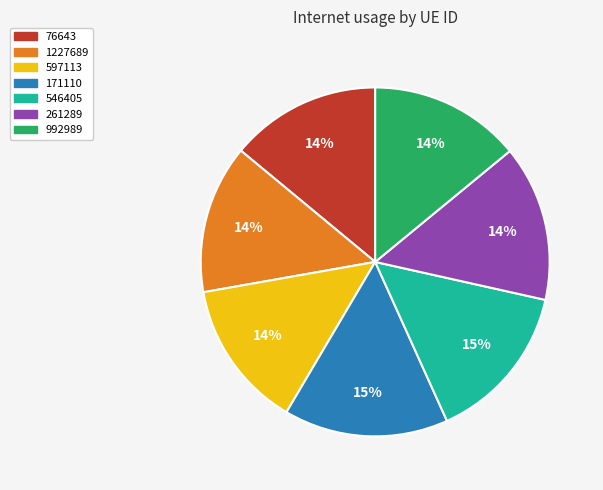

Do 76643 and 546405 together represent more than half of the pie?

No